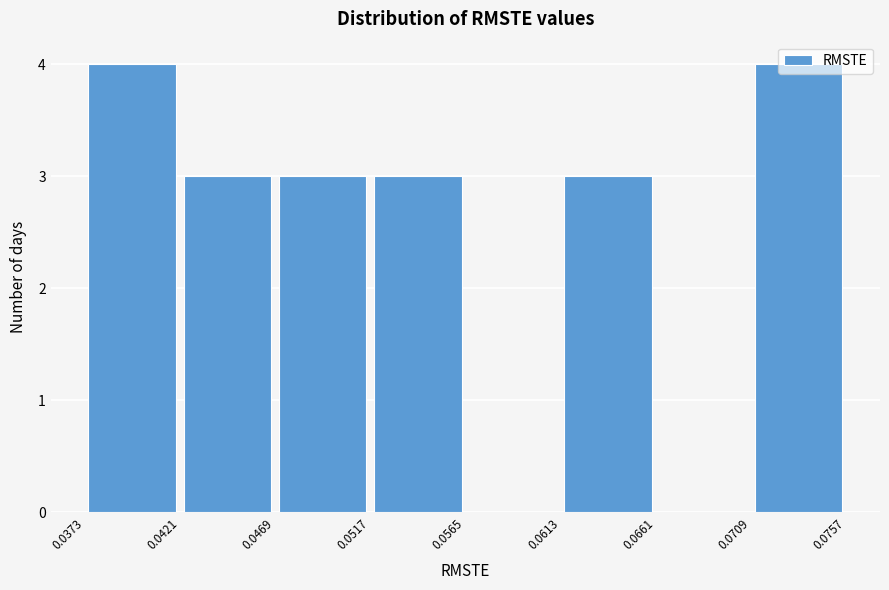

Reading left to right, transcribe this chart: for each bar, give the range it covers on the x-axis and its height. The values are not printed on the chart, so give them approximately, as read against the axis.

0.0373 to 0.0421: 4
0.0421 to 0.0469: 3
0.0469 to 0.0517: 3
0.0517 to 0.0565: 3
0.0565 to 0.0613: 0
0.0613 to 0.0661: 3
0.0661 to 0.0709: 0
0.0709 to 0.0757: 4